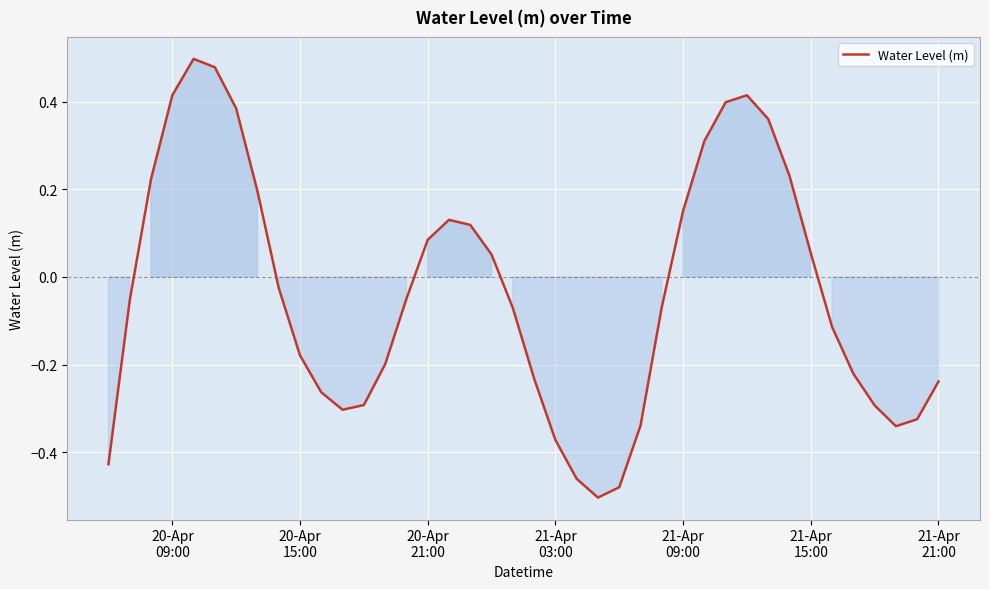

What is the difference between the maximum and minimum values?

1.0